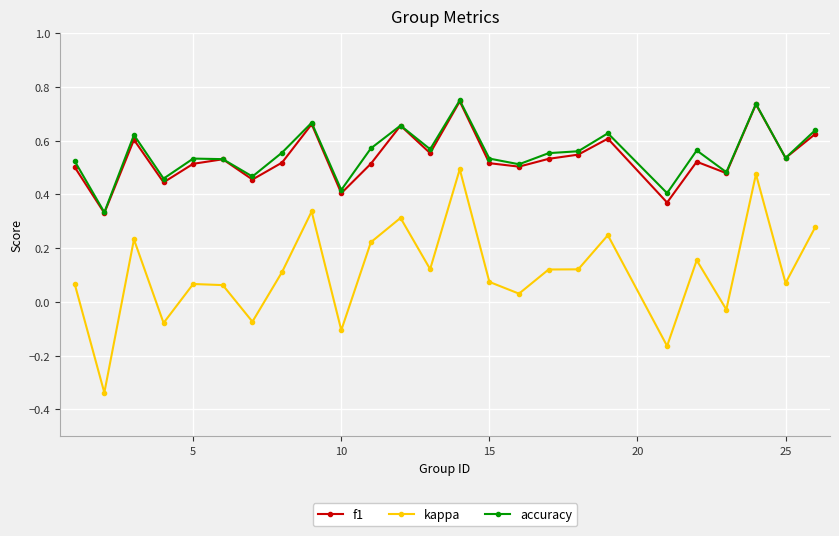

How many f1 values are between 0 and 1?

25